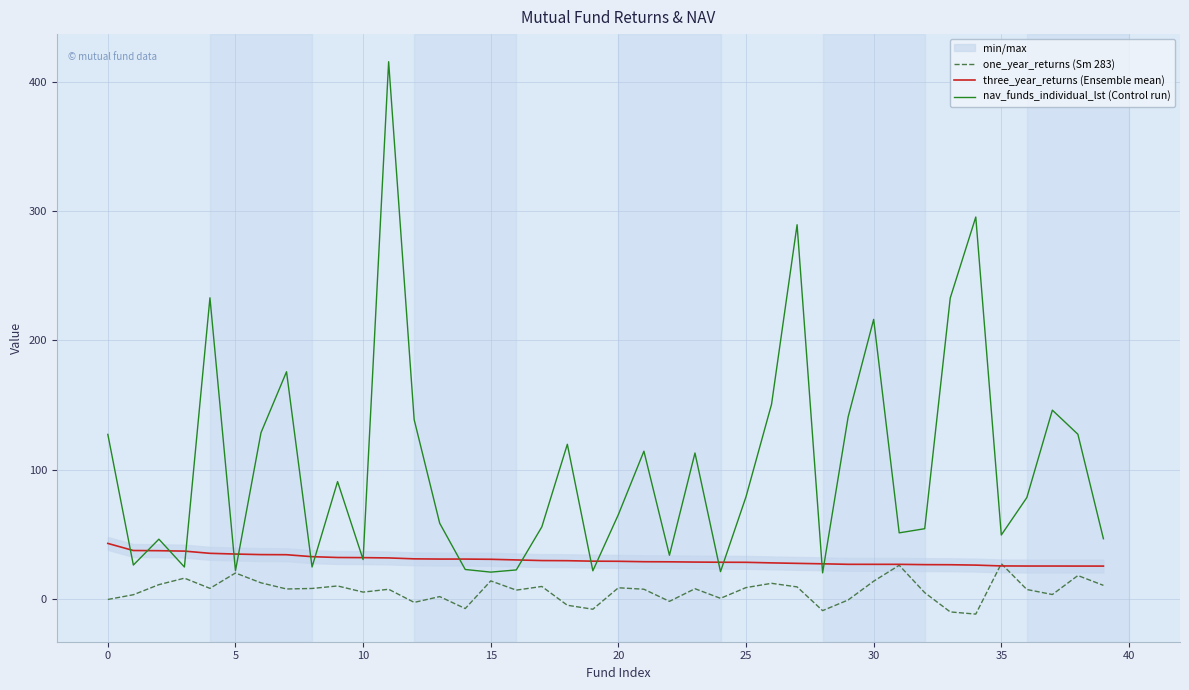

Is it true that nav_funds_individual_lst (Control run) equals 20.5 at 15?

True